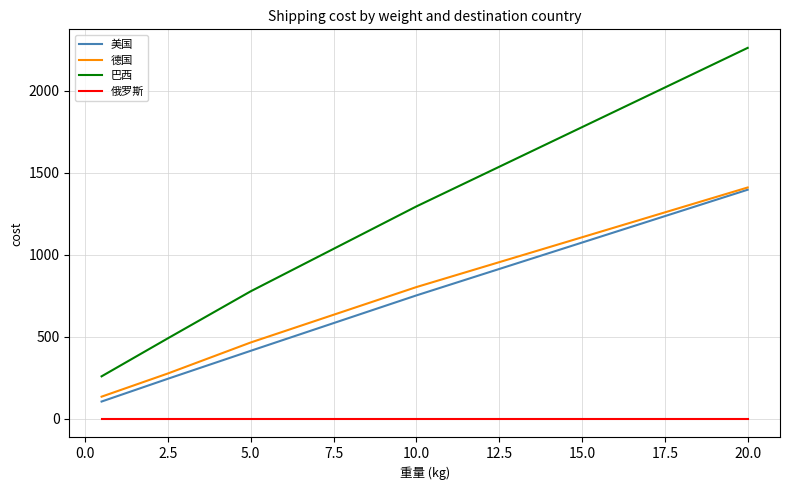

Which series has the largest range (max minus min)?

巴西